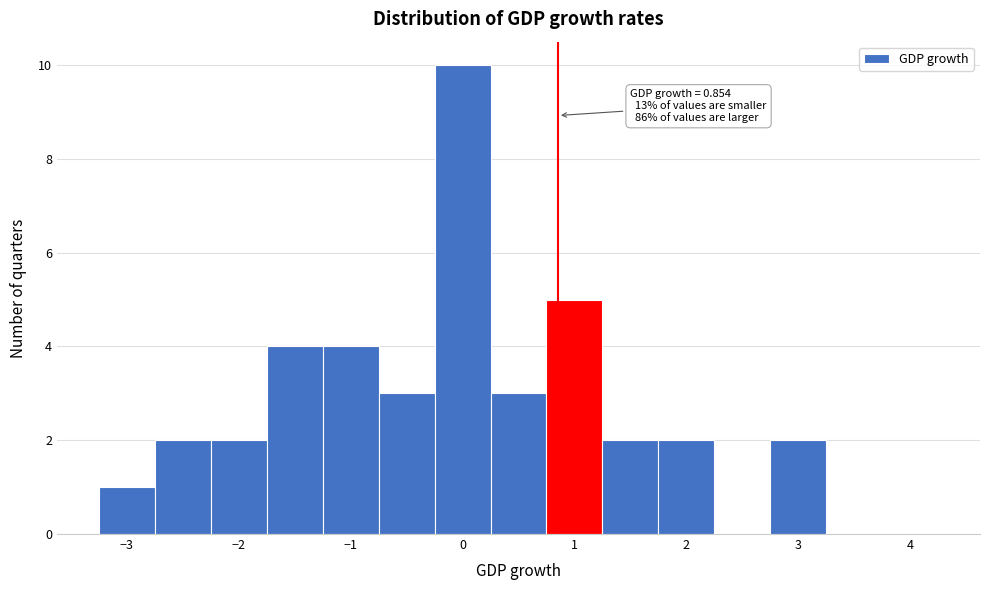

Which range on the x-axis has the tallest bar?

-0.25 to 0.25